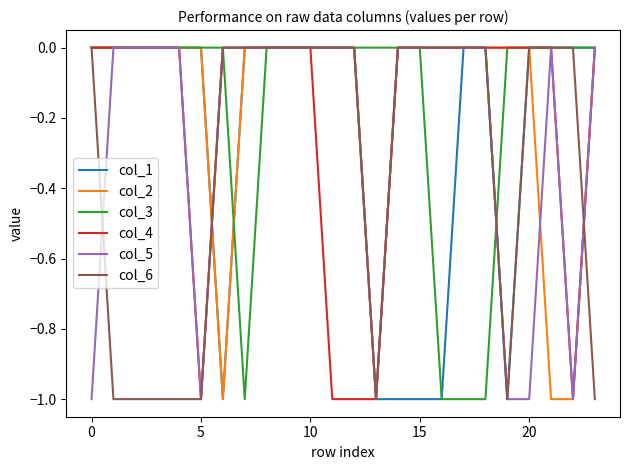

At which category is the sum across all series the highest?

8